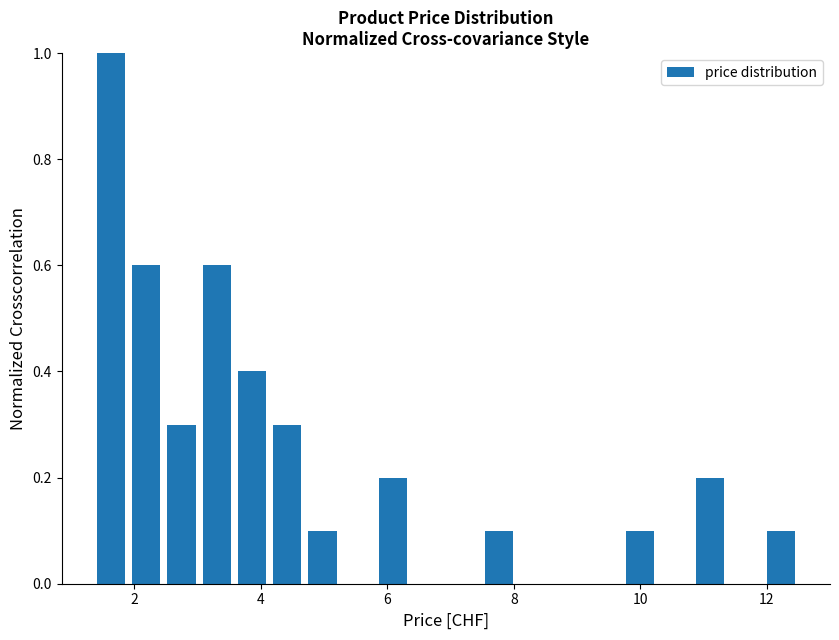

Around what value on the x-axis is the tallest bar? Give the approximate position of its centre, as read against the axis.

1.6